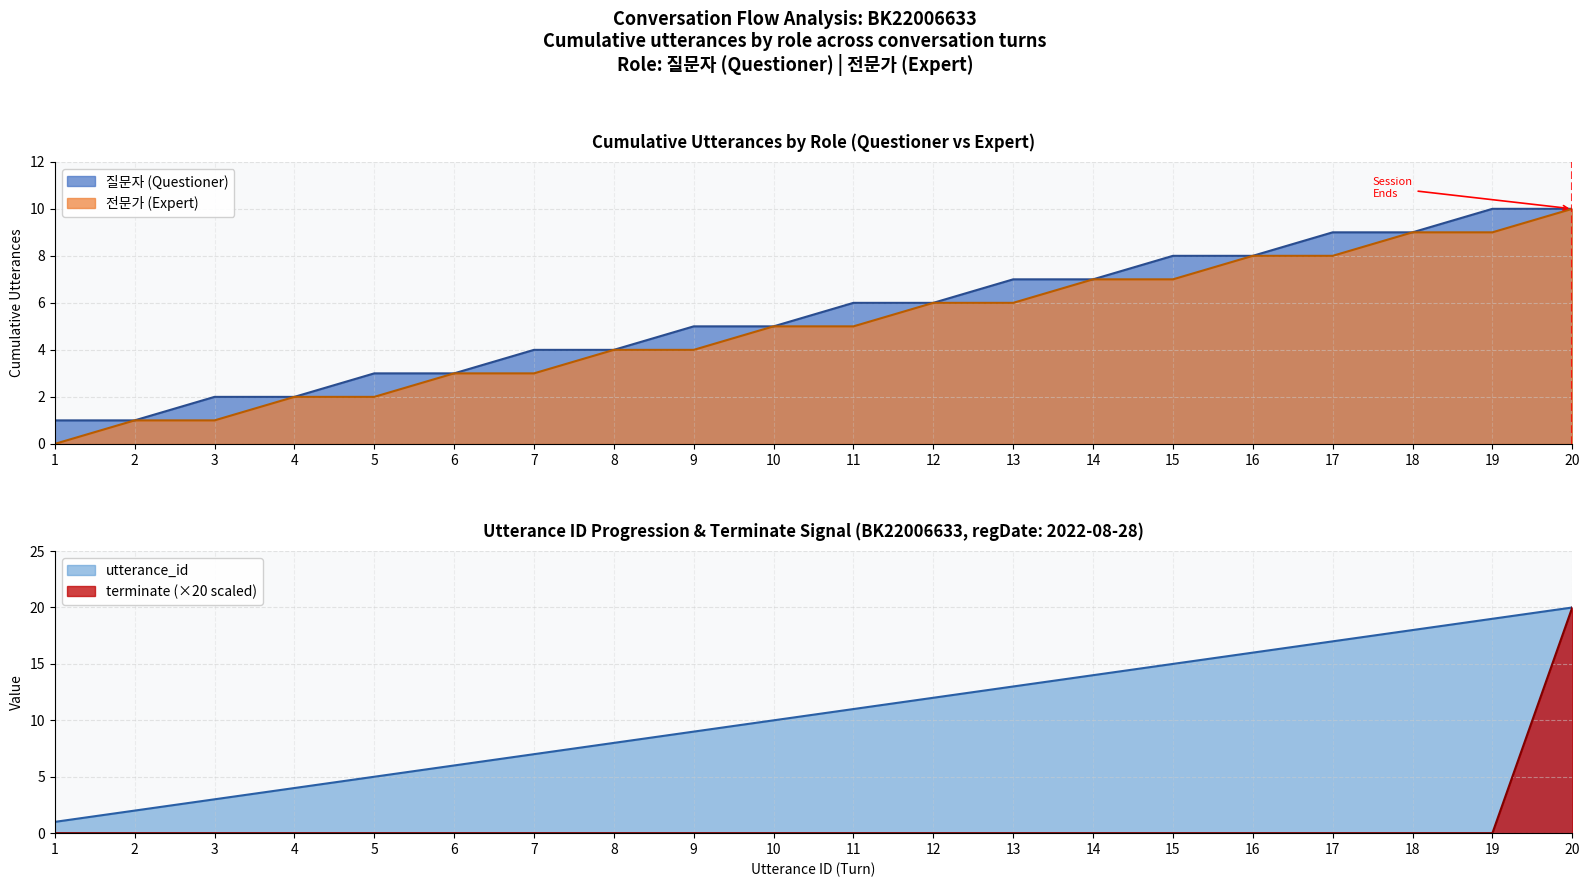

What is the value of the utterance_id point at the 18th from the left?

18